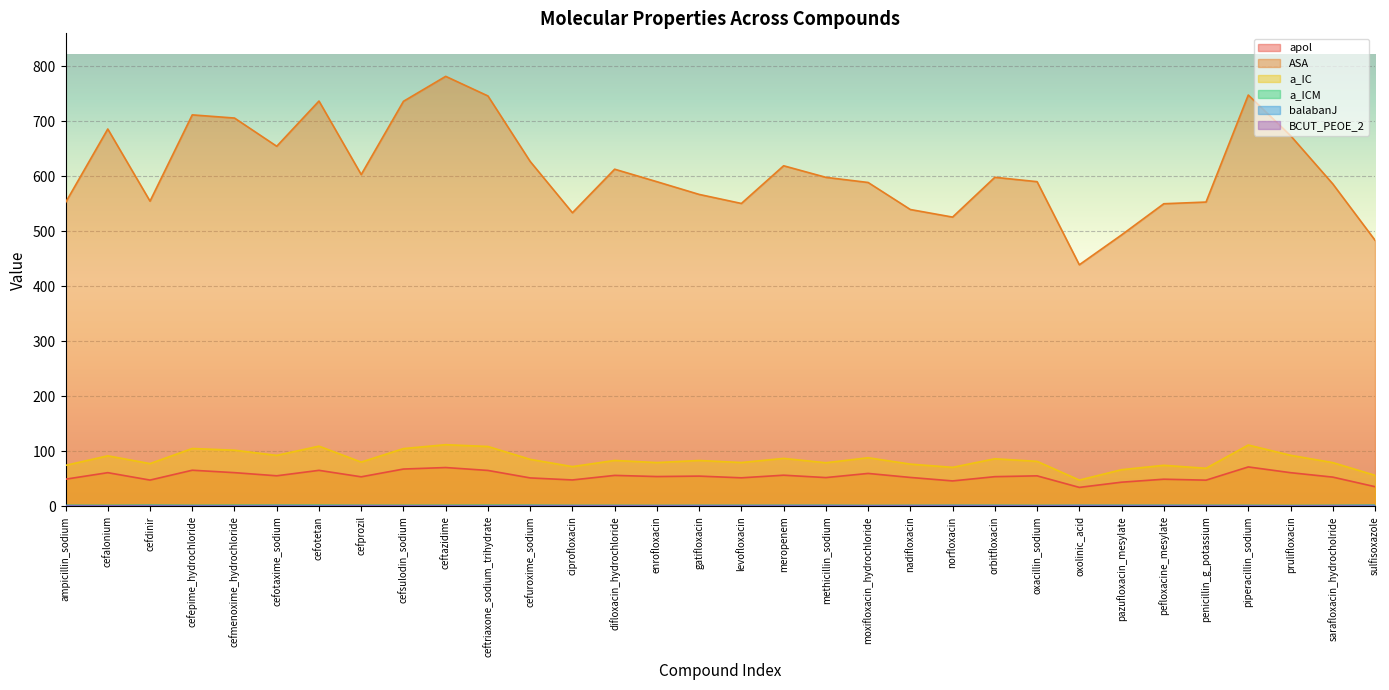

Between cefotaxime_sodium and methicillin_sodium, which series saw the biggest shift?

ASA